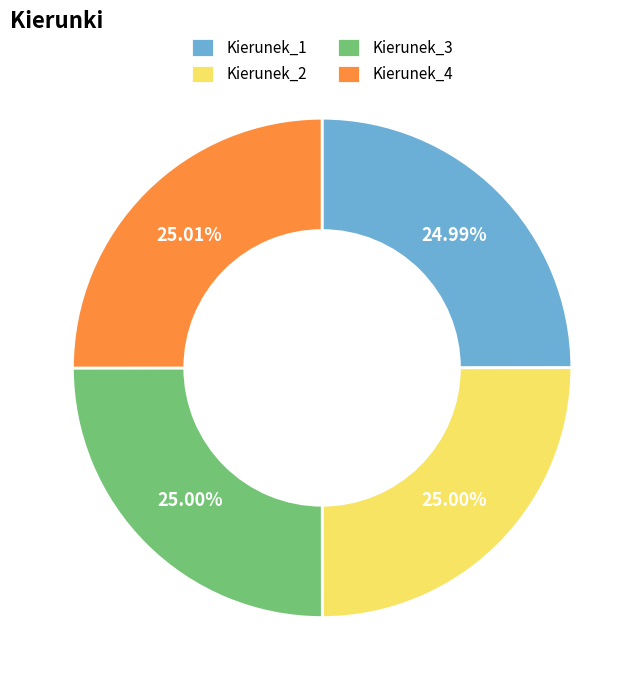

Approximately how many times larger is the value at Kierunek_2 compared to Kierunek_3?

1.0